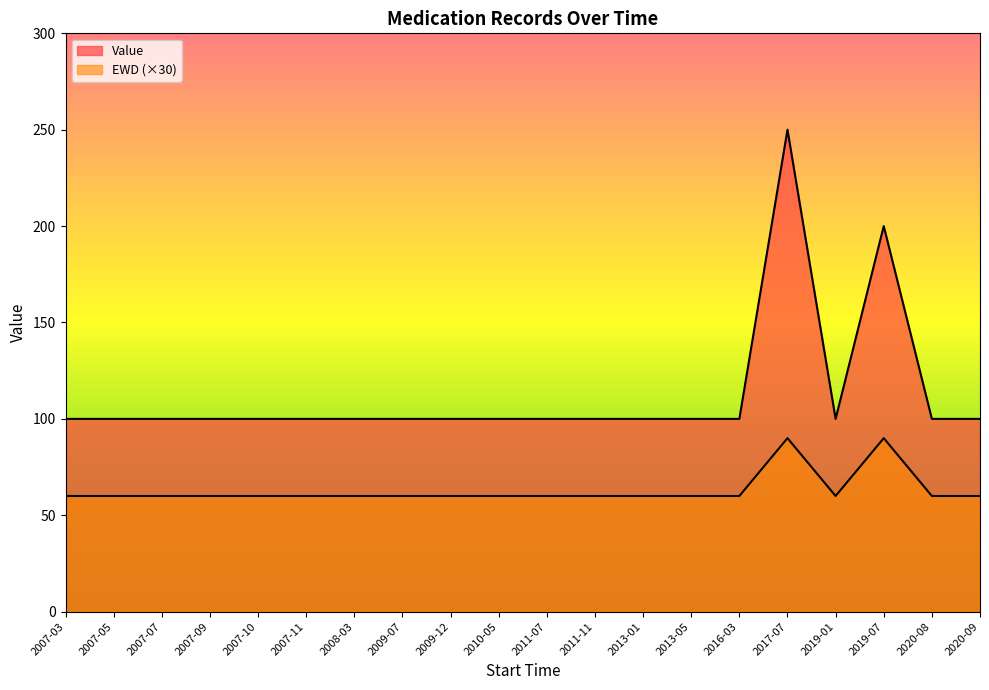

What is the label of the 13th point from the left?

2013-01